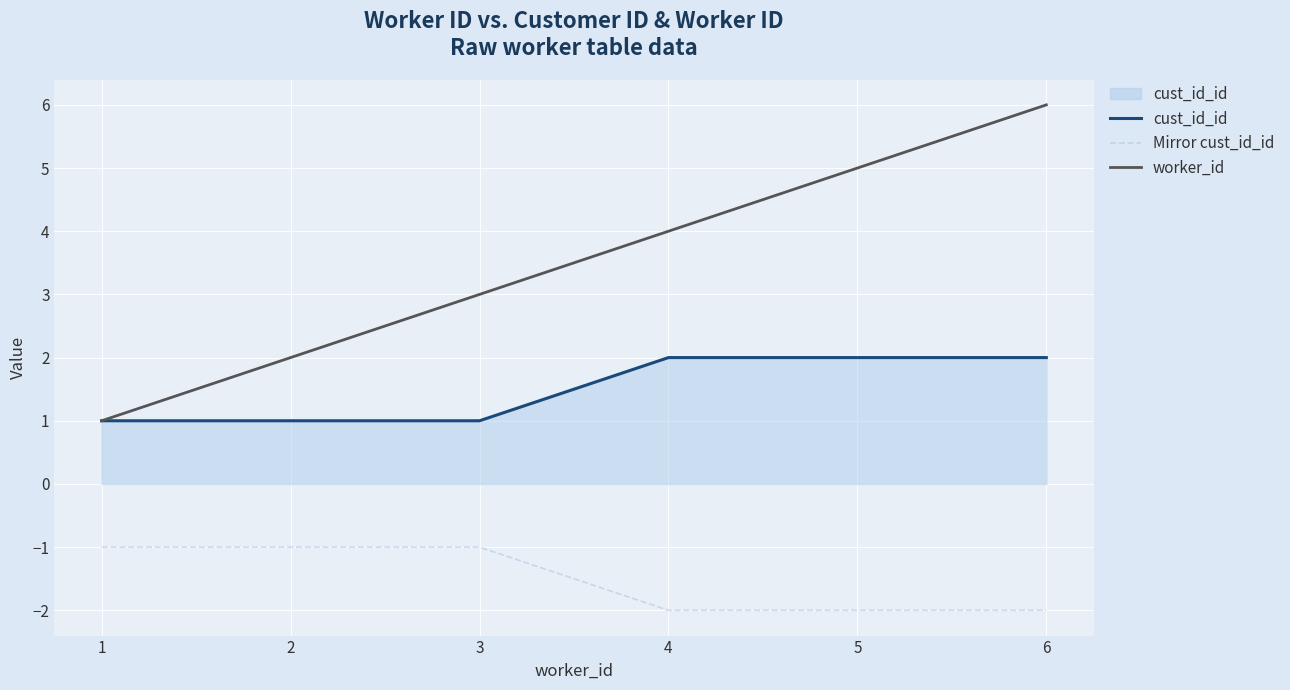

What is the sum of the cust_id_id values at 6 and 3?

3